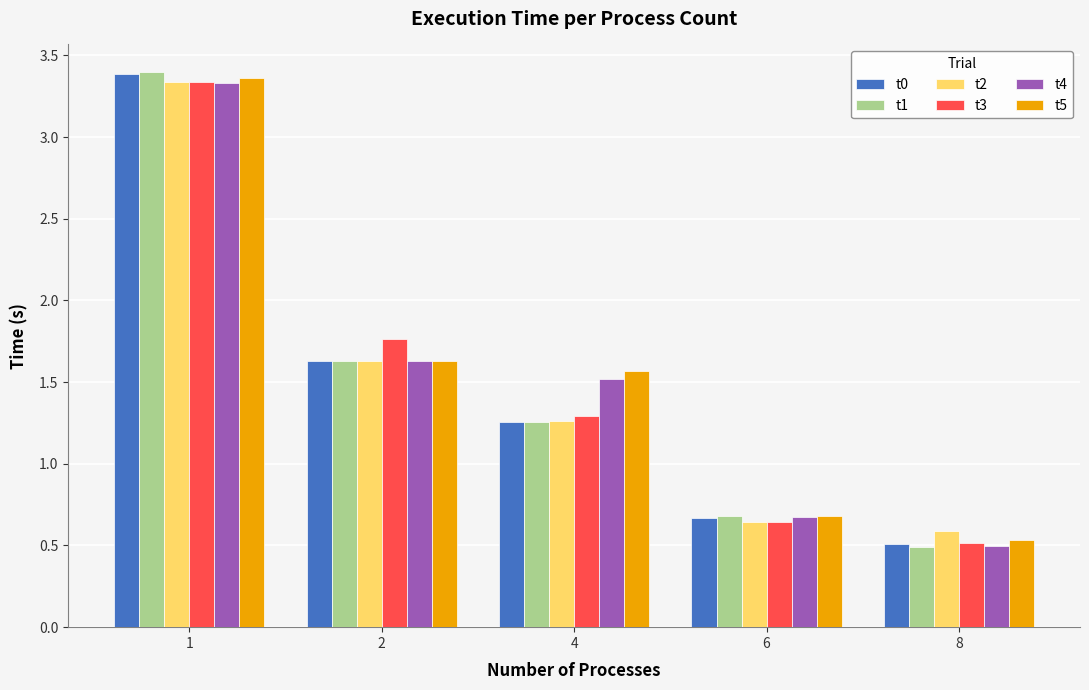

Which label corresponds to the smallest value in the chart?

8